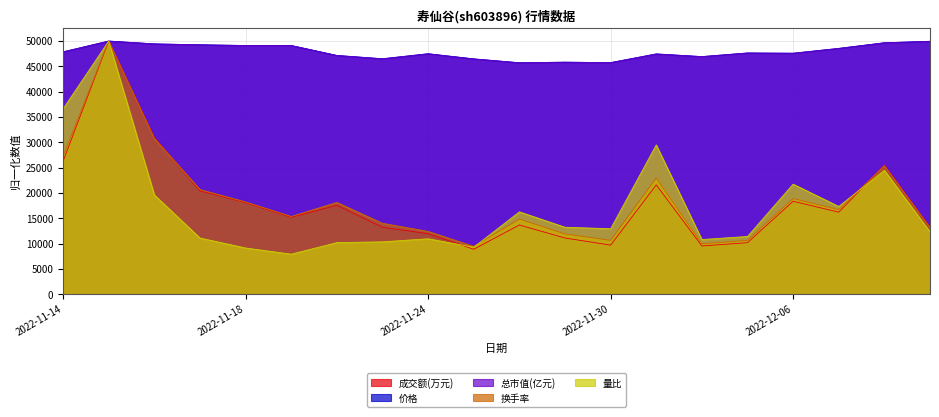

Which series has the largest total across all categories?

总市值(亿元)